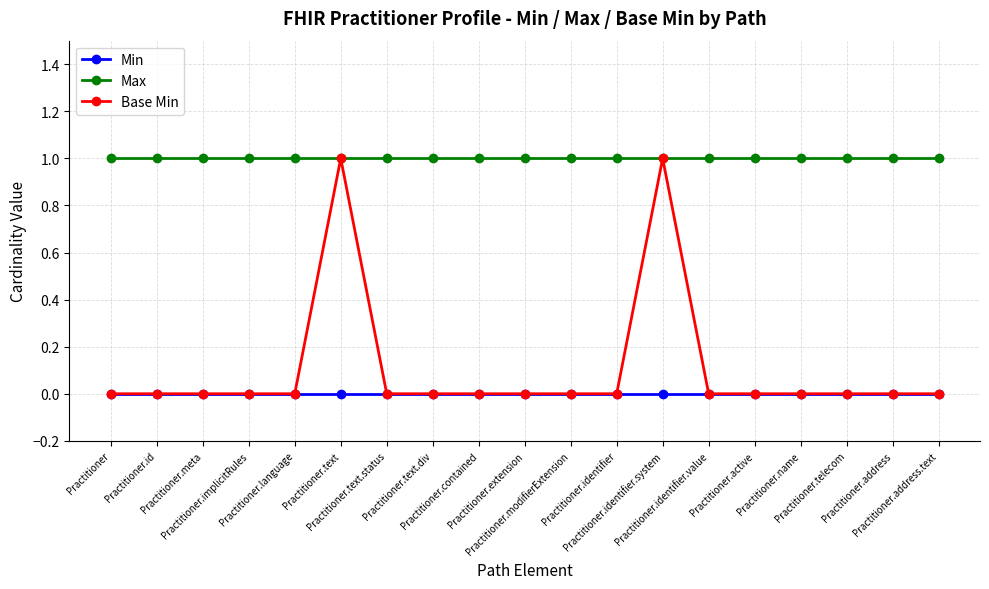

Which series has the largest range (max minus min)?

Base Min